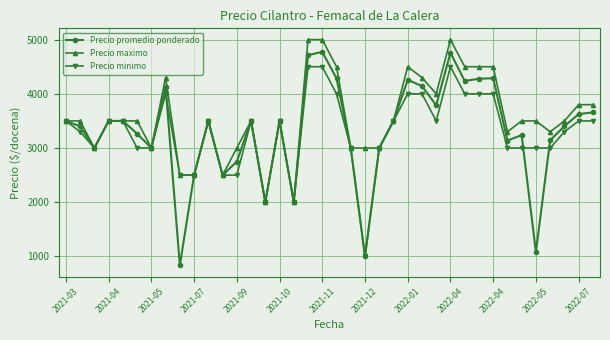

What is the difference between the maximum and minimum values in the Precio maximo series?

3000